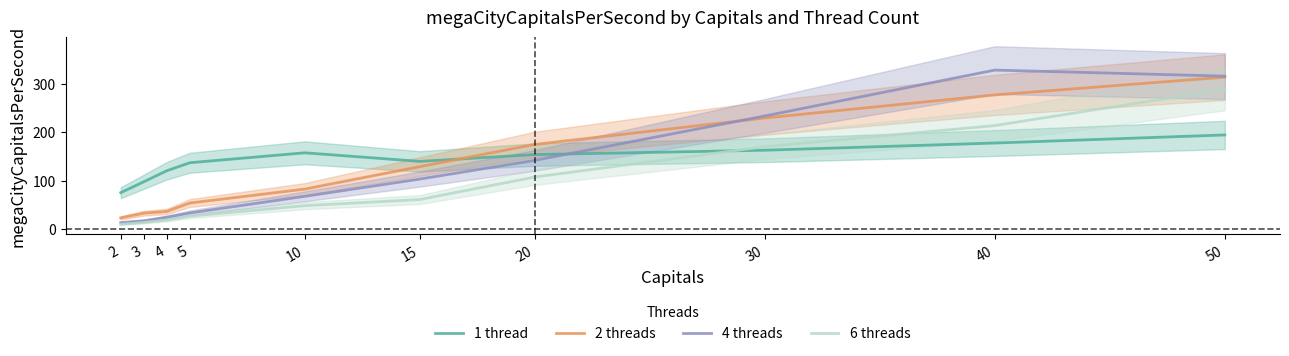

What is the spread (max minus min) of values at 3?

83.8